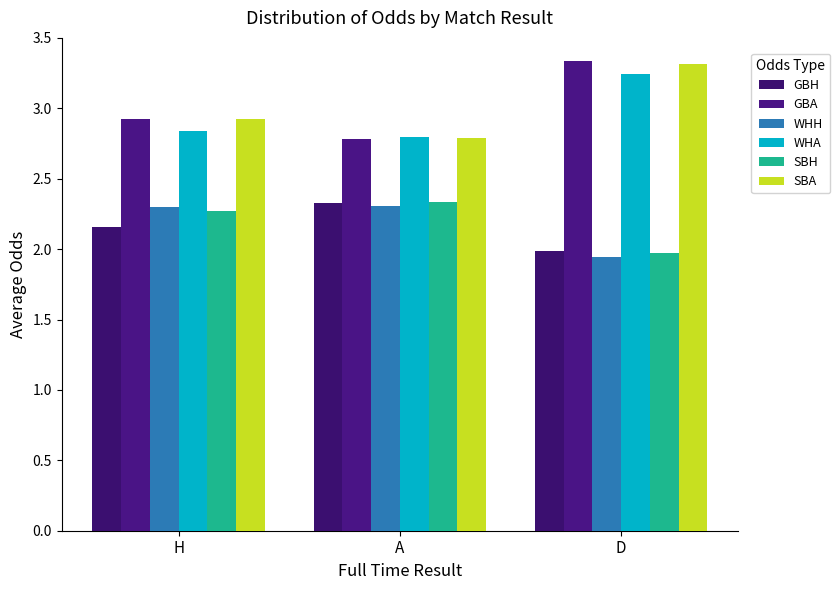

True or false: WHH has a value of 3.7 at A.

False